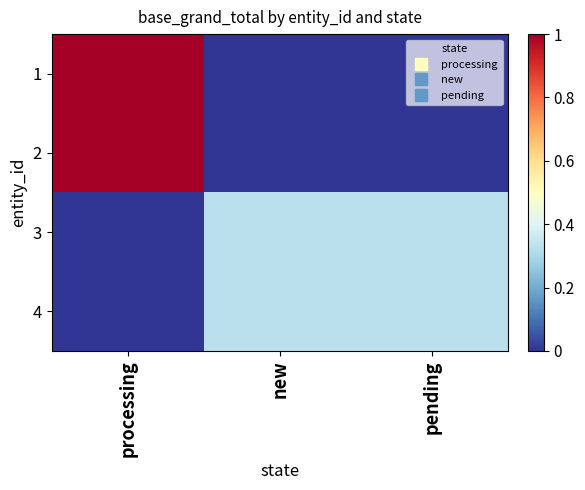

Reading left to right, what are all the values shown in this chart?

1: processing=1.0	new=0.0	pending=0.0
2: processing=1.0	new=0.0	pending=0.0
3: processing=0.0	new=0.3	pending=0.3
4: processing=0.0	new=0.3	pending=0.3